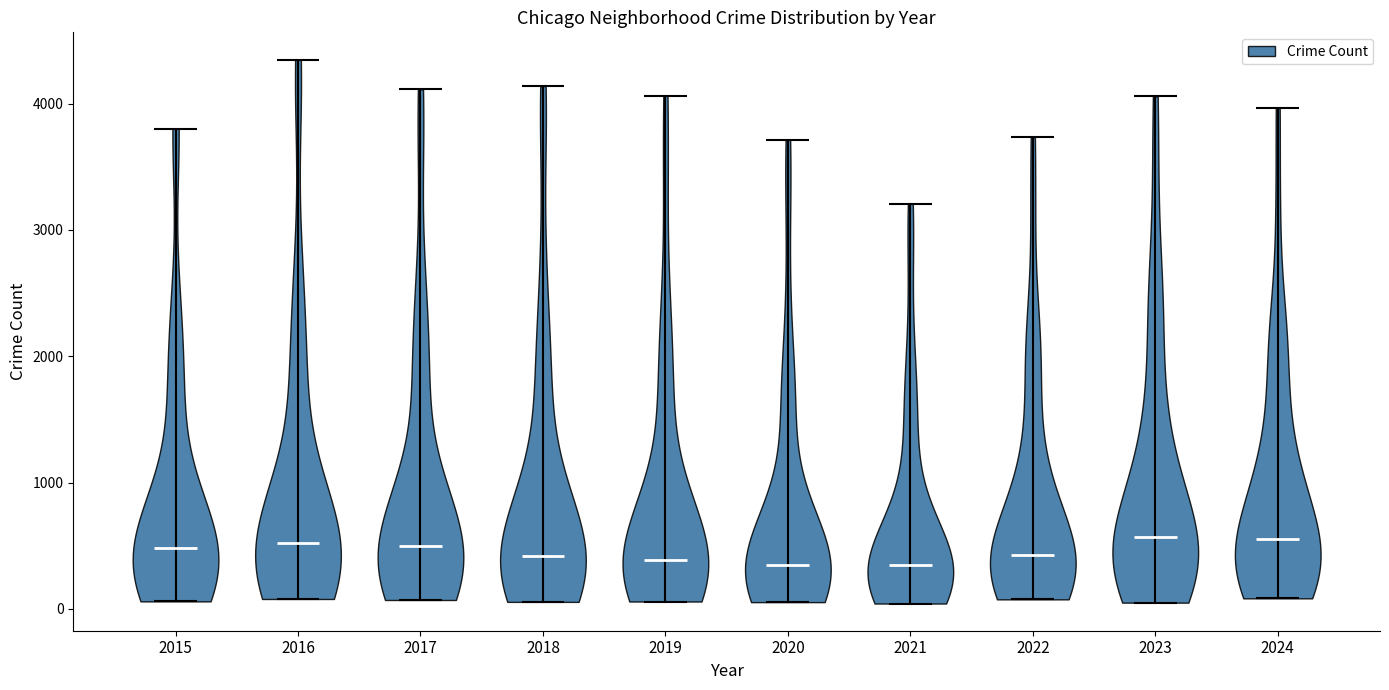

Reading left to right, read every violin against the y-axis: where its median line is, and the lowest and highest points it reaches. The values are not printed on the chart, so give them approximately, as read against the axis.

2015: median line 500, lowest point 100, highest point 3800
2016: median line 500, lowest point 100, highest point 4300
2017: median line 500, lowest point 100, highest point 4100
2018: median line 400, lowest point 100, highest point 4100
2019: median line 400, lowest point 100, highest point 4100
2020: median line 300, lowest point 100, highest point 3700
2021: median line 400, lowest point 0, highest point 3200
2022: median line 400, lowest point 100, highest point 3700
2023: median line 600, lowest point 100, highest point 4100
2024: median line 600, lowest point 100, highest point 4000